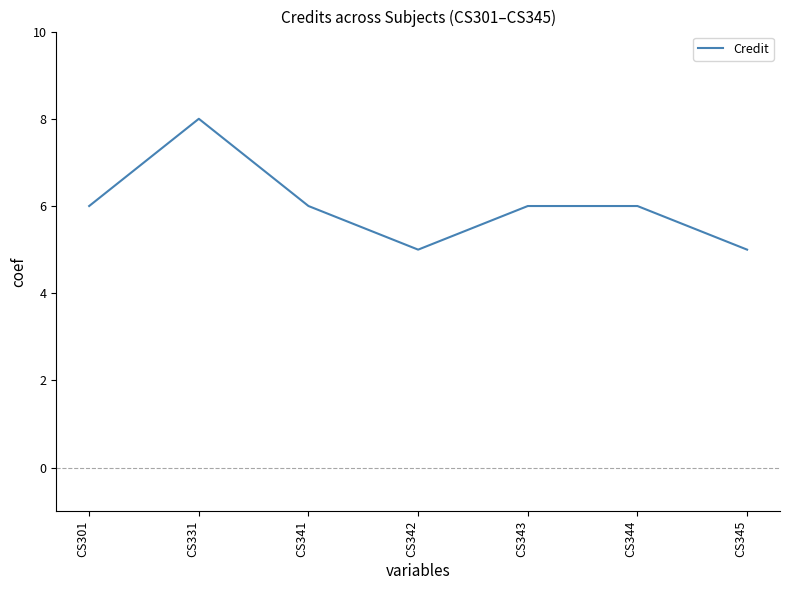

Reading left to right, list all the values displayed in this chart.

6	8	6	5	6	6	5